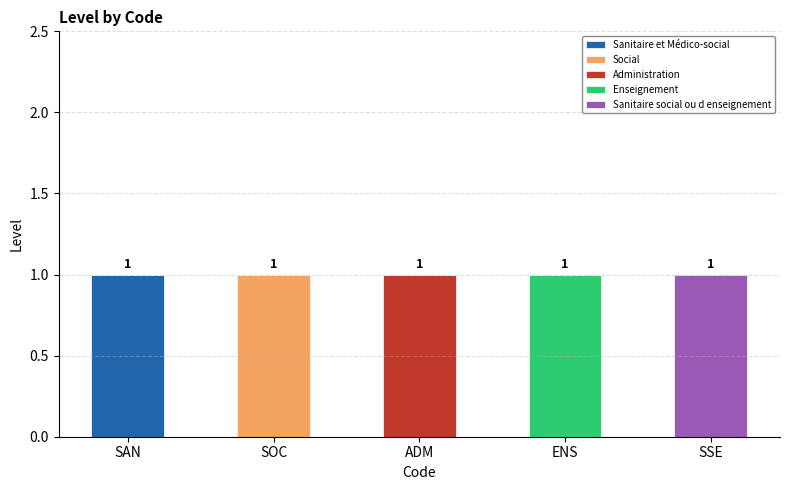

The value of Sanitaire et Médico-social at SOC is 0. True or false?

True